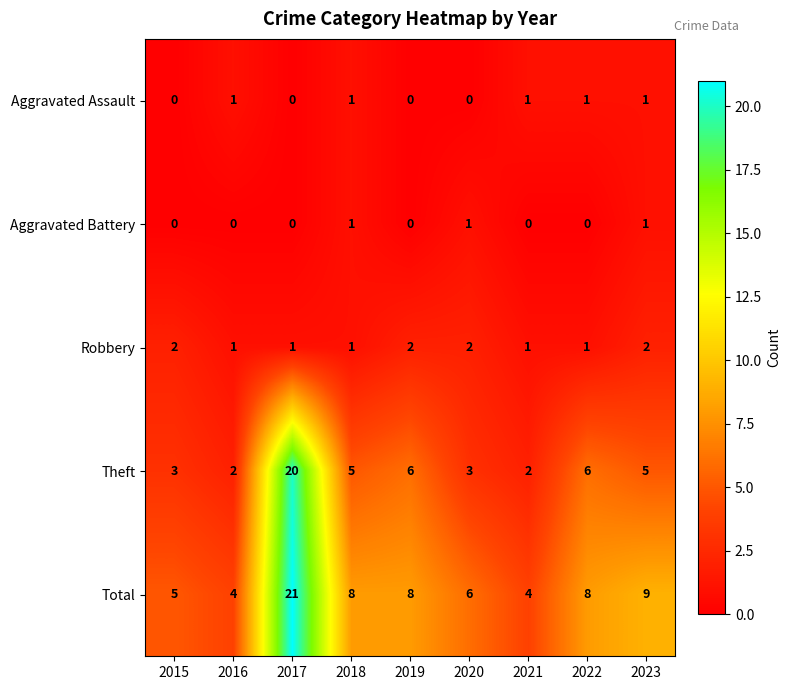

Which series has the largest total across all categories?

Total